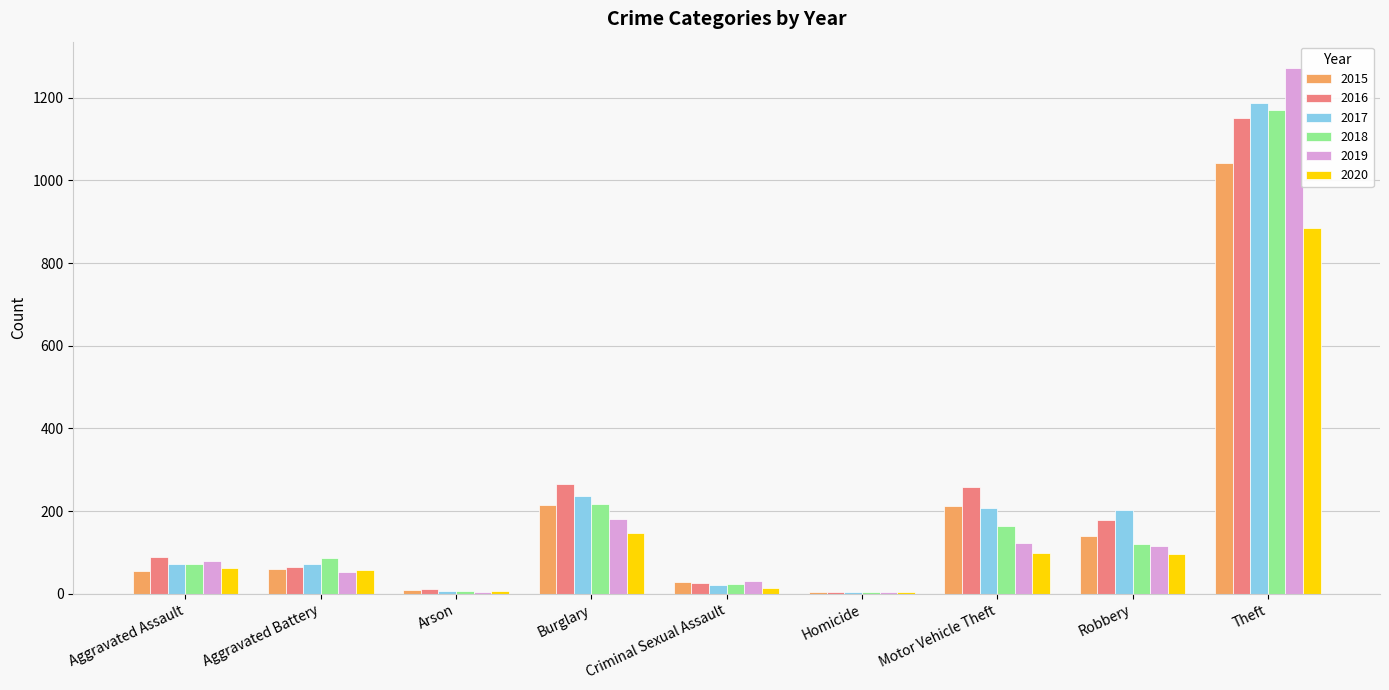

Where is 2019 nearest to the value 638?

Burglary